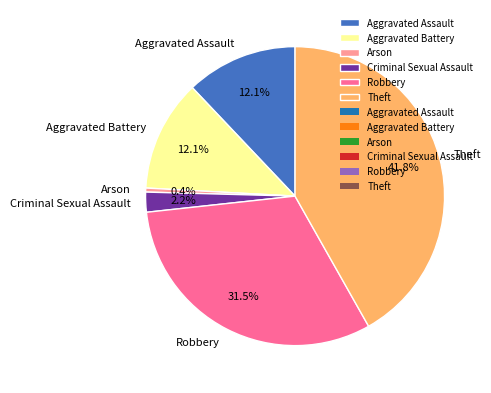

To the nearest percent, what percentage of the pie is Aggravated Assault?

12%